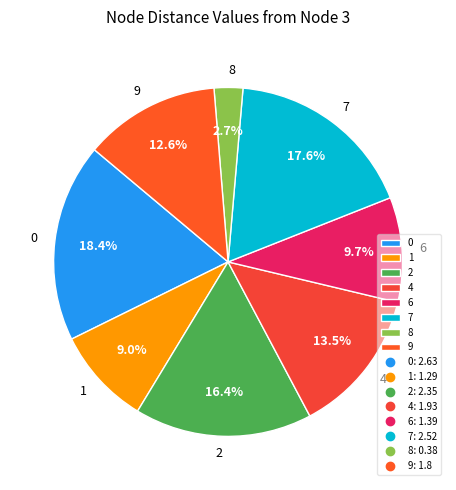

To the nearest percent, what portion does 0 represent?

18%